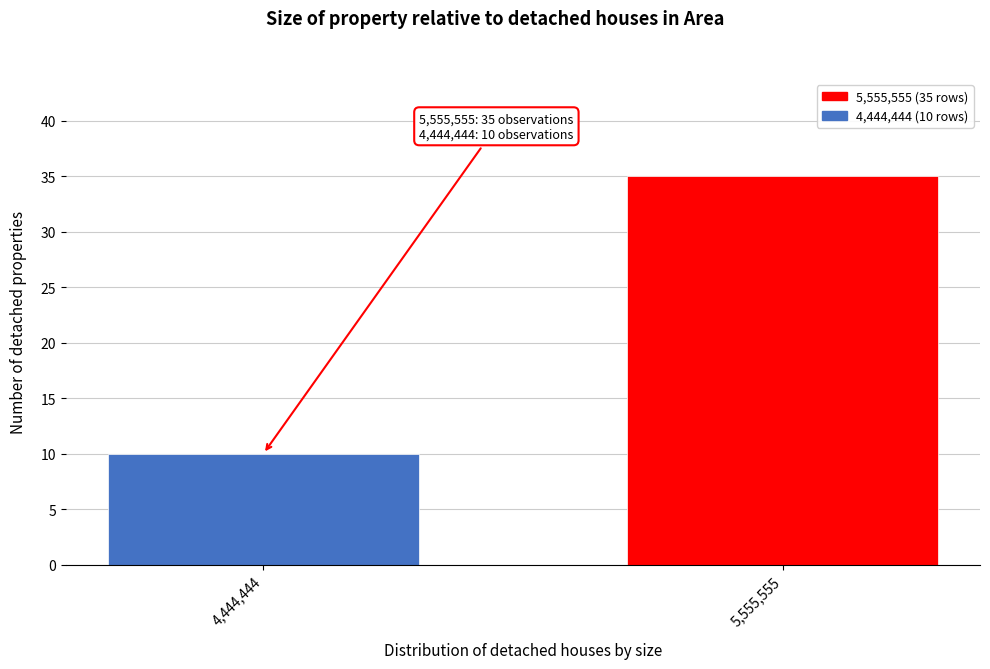

Reading right to left, transcribe all the data shown in this chart.

5,555,555=35	4,444,444=10